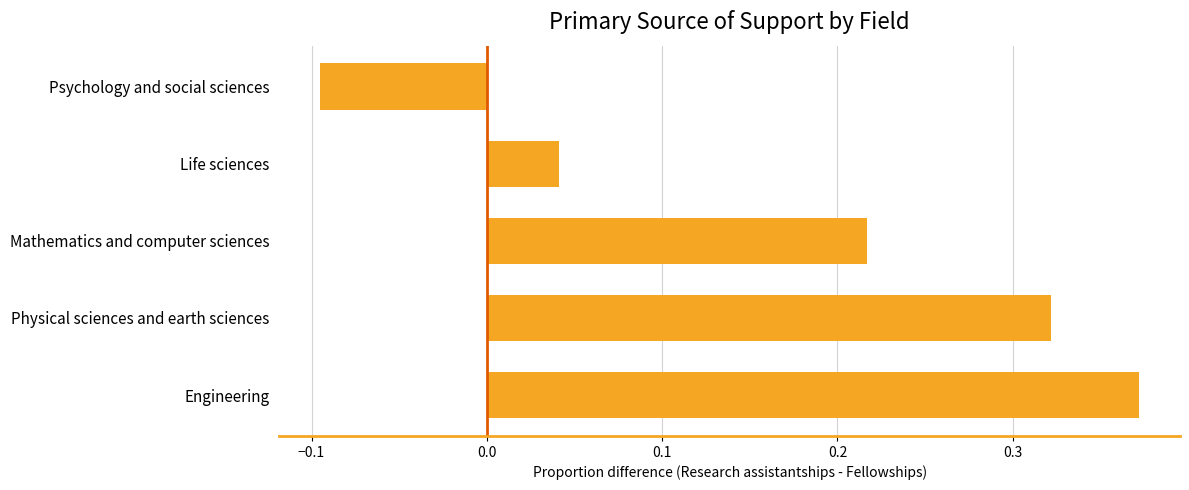

What is the difference between the maximum and minimum values?

0.5